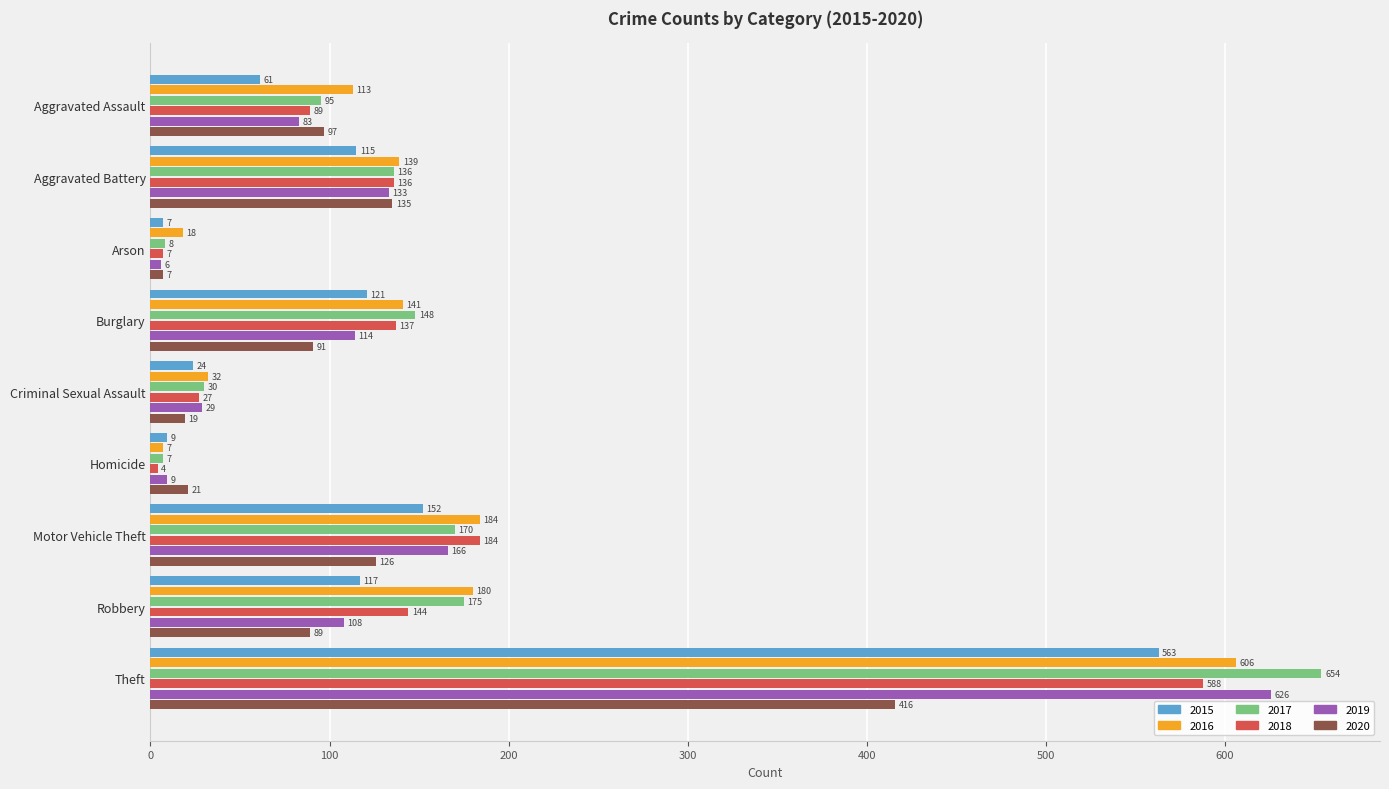

Where is 2015 nearest to the value 285?

Motor Vehicle Theft